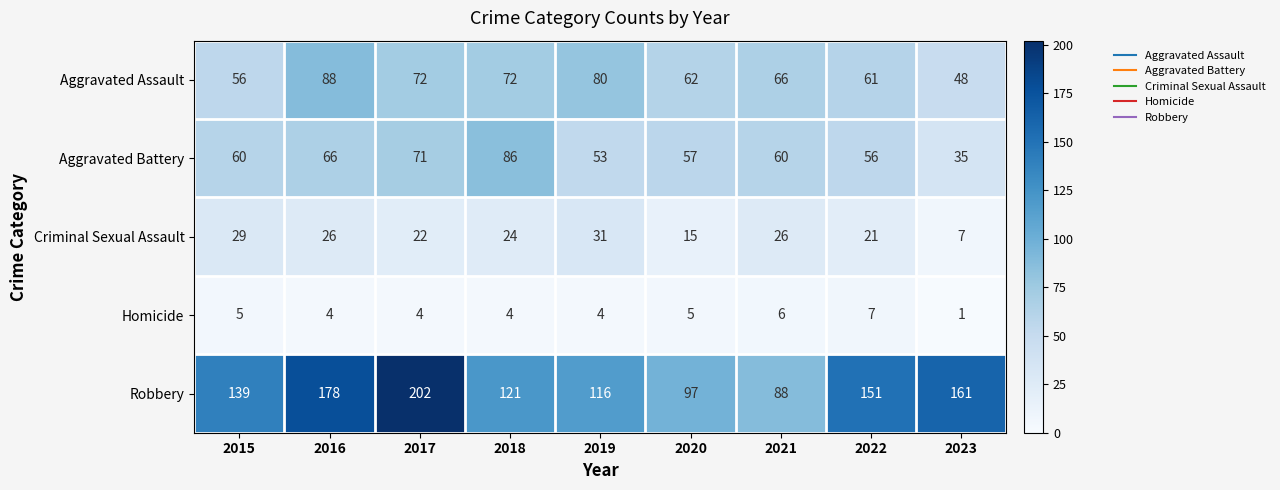

Which category has the lowest value across all series?

2023